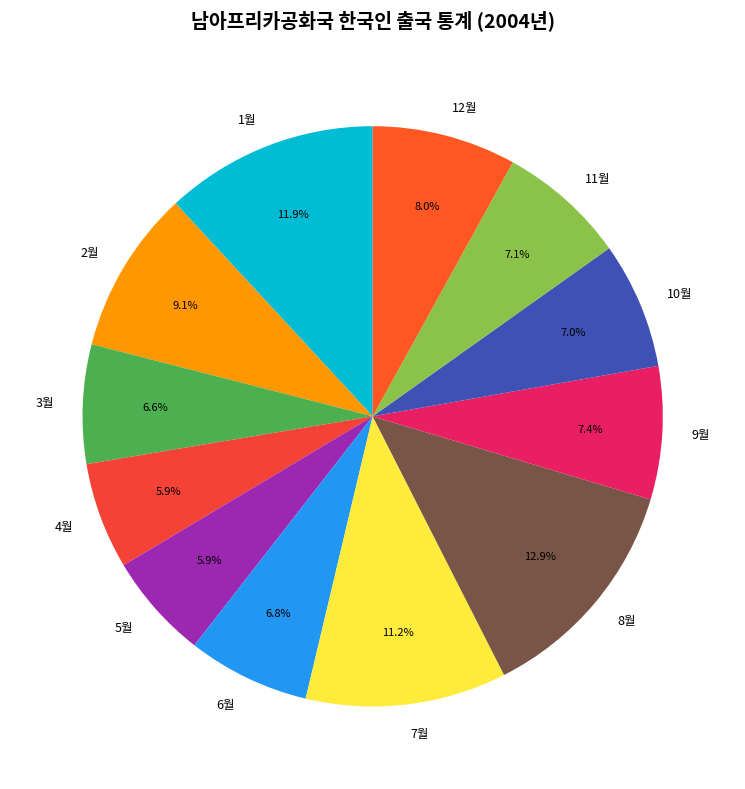

Does 4월 account for over 50% of the chart?

No